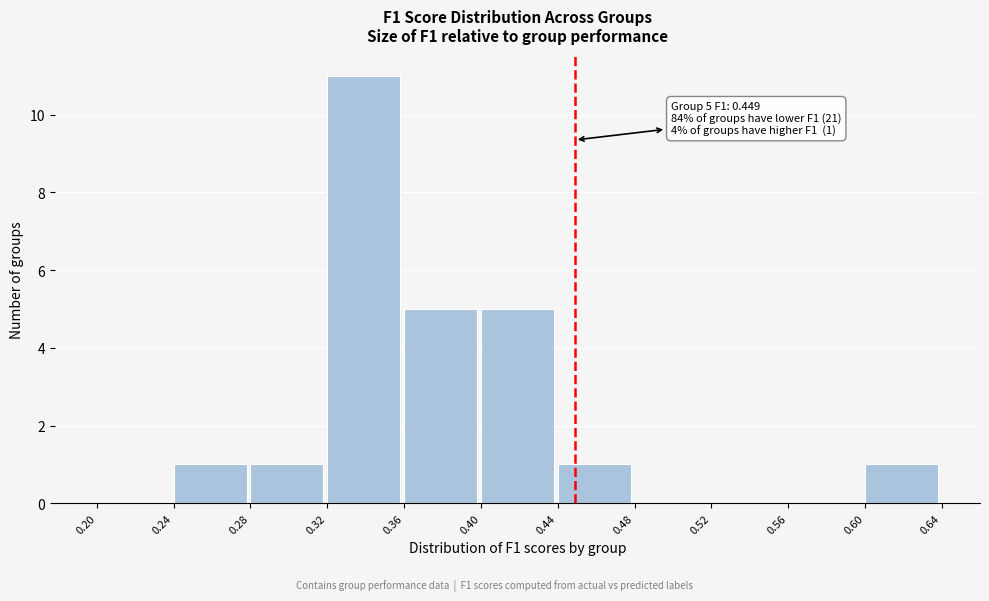

Over which range of the x-axis is the bar tallest?

0.32 to 0.36